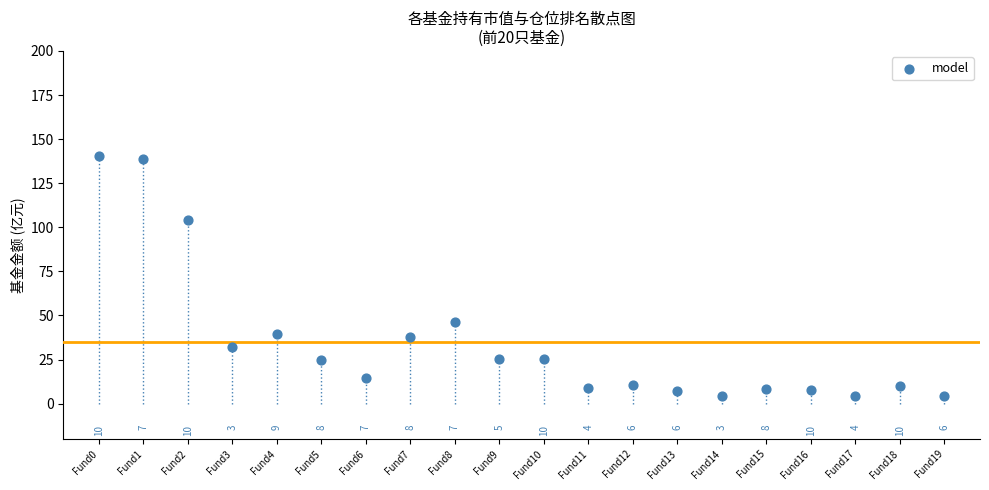

What is the range of Y values (max minus min)?

136.4